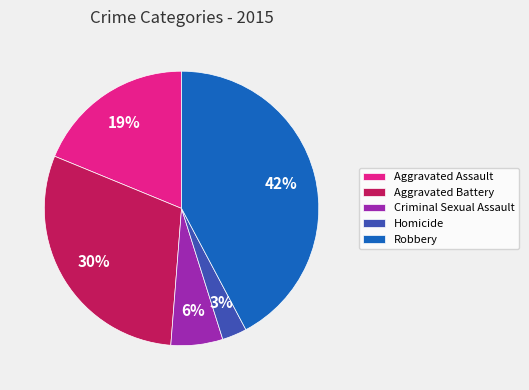

Count the number of slices in the pie.

5